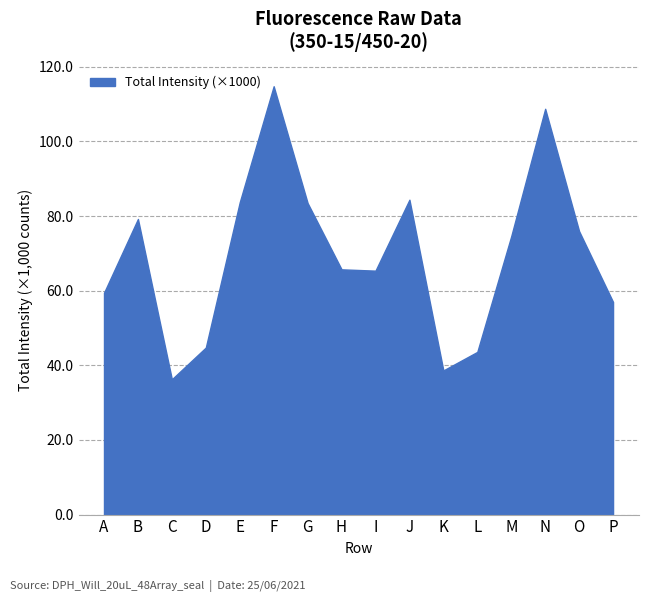

Read the value at P.

57.0